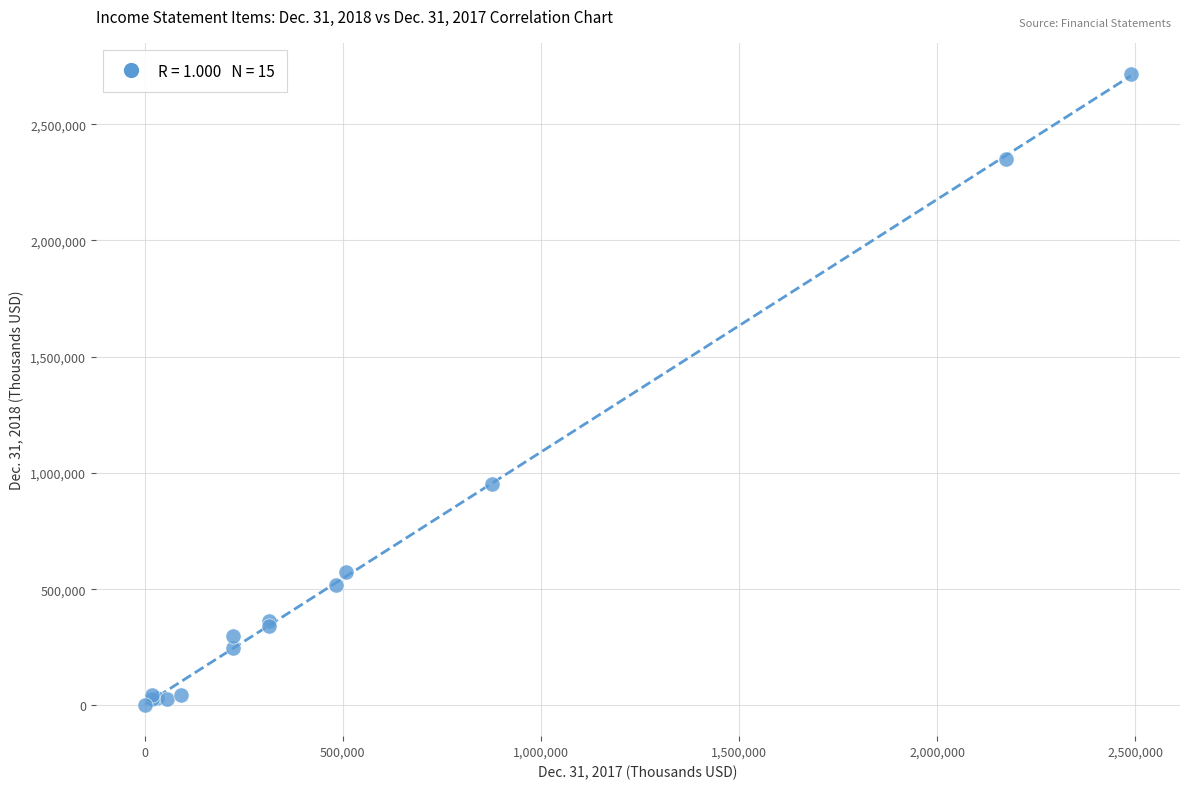

What Y value in the scatter plot is closest to 1358811?

953485